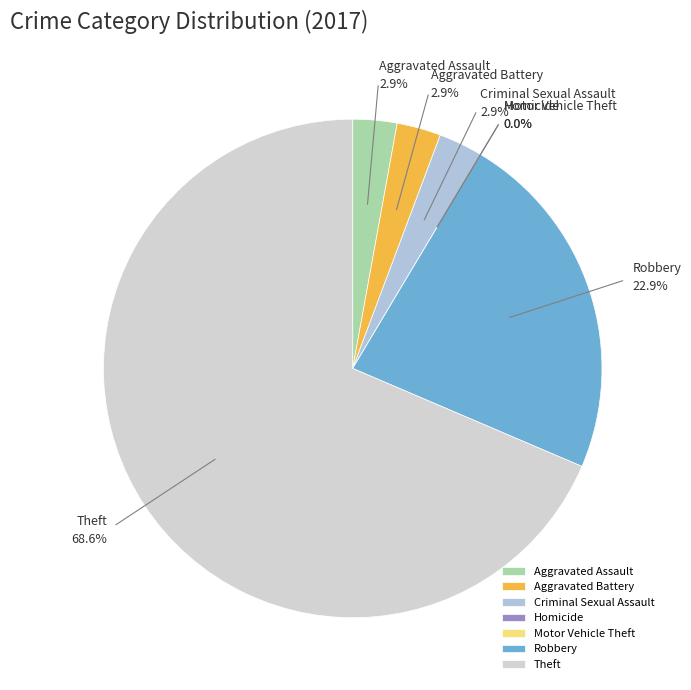

Is there any slice that represents more than half of the pie?

Yes